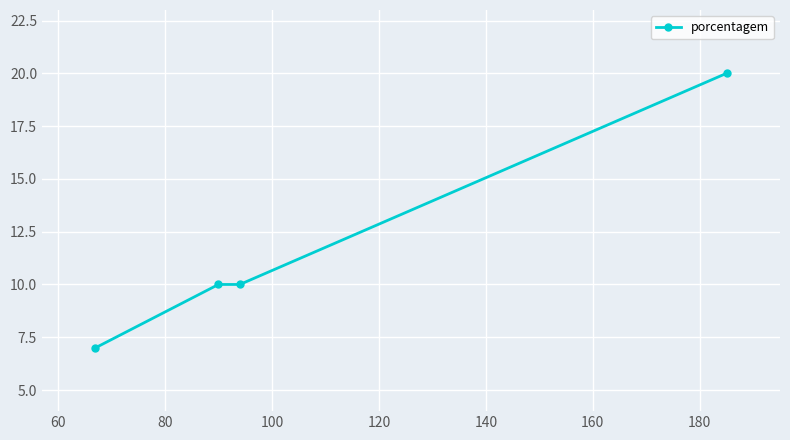

Count the number of data series in this chart.

1